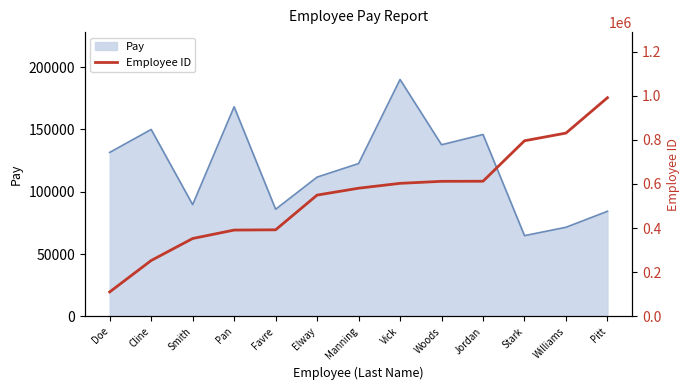

List the labels in order of value, largest first.

Pitt, Williams, Stark, Jordan, Woods, Vick, Manning, Elway, Favre, Pan, Smith, Cline, Doe